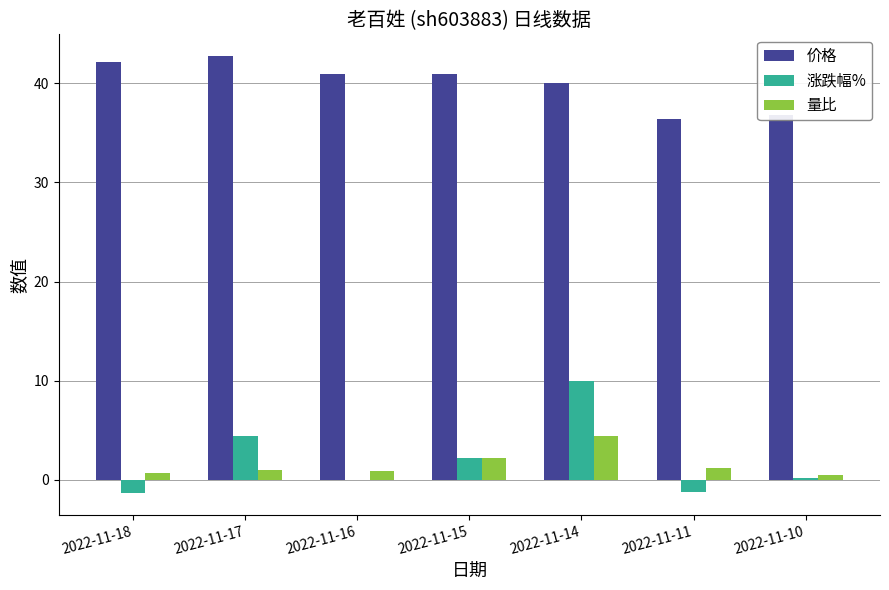

Is the value of 涨跌幅% at 2022-11-15 greater than the value of 量比 at 2022-11-18?

Yes